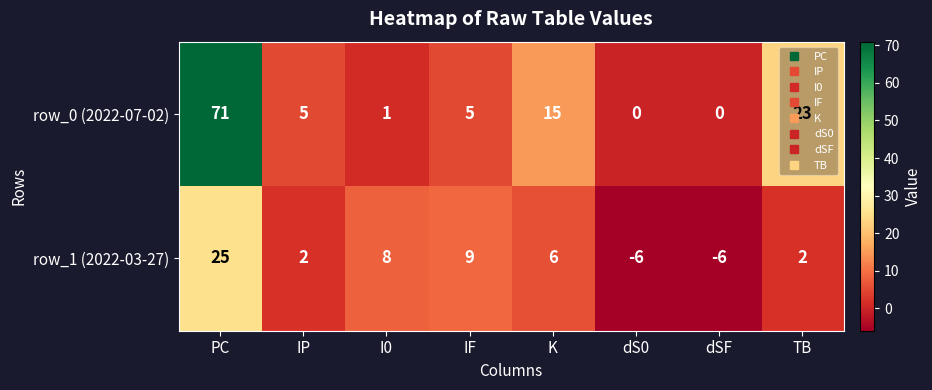

What is the difference between the highest and lowest values at K?

9